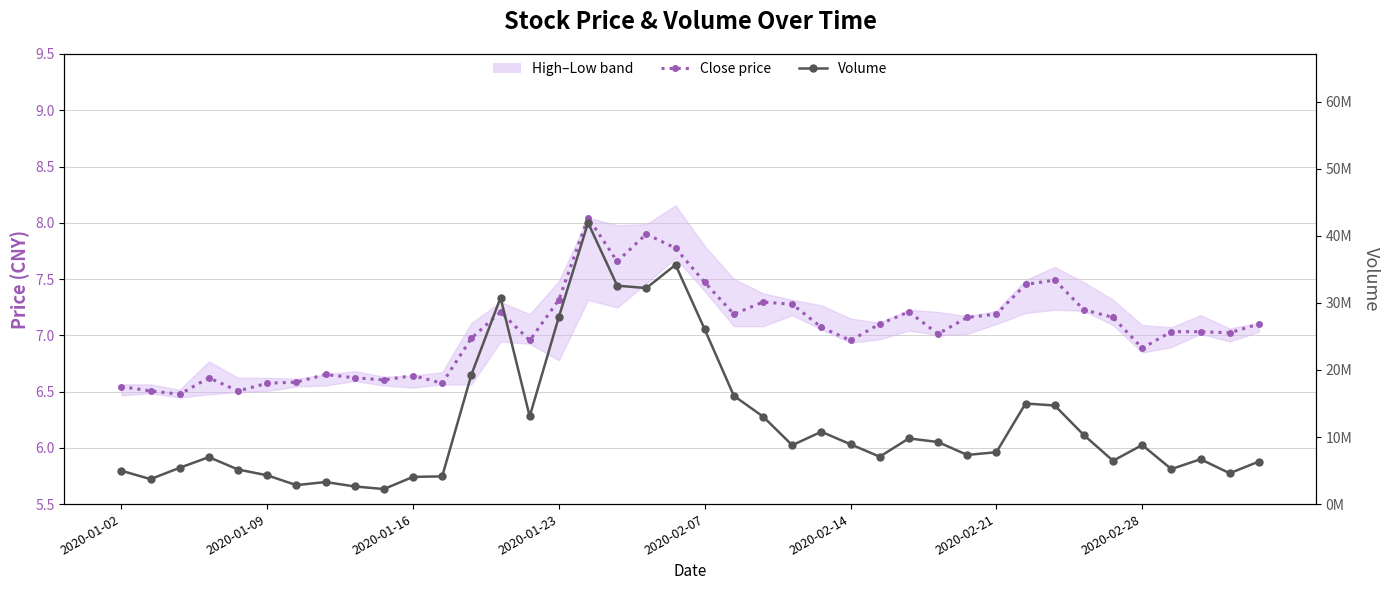

What position from the right is 32?

8